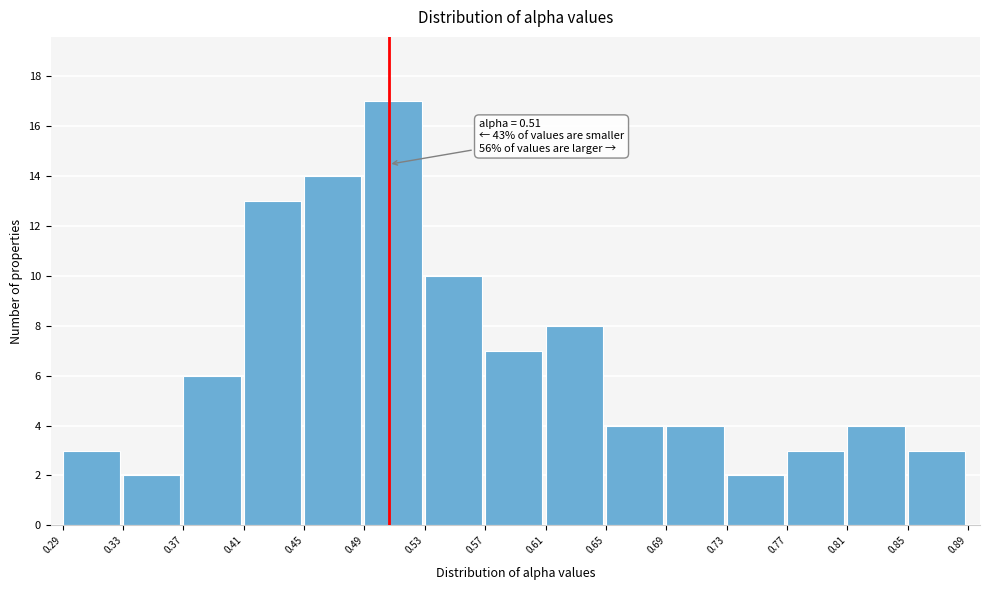

Which range on the x-axis has the tallest bar?

0.49 to 0.53